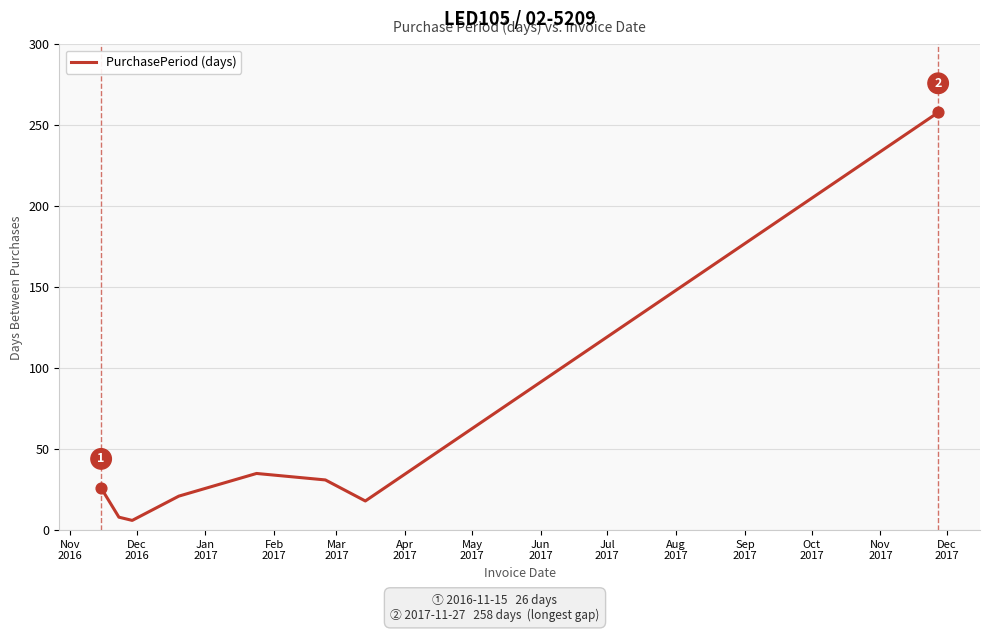

What is the sum of all values?

403